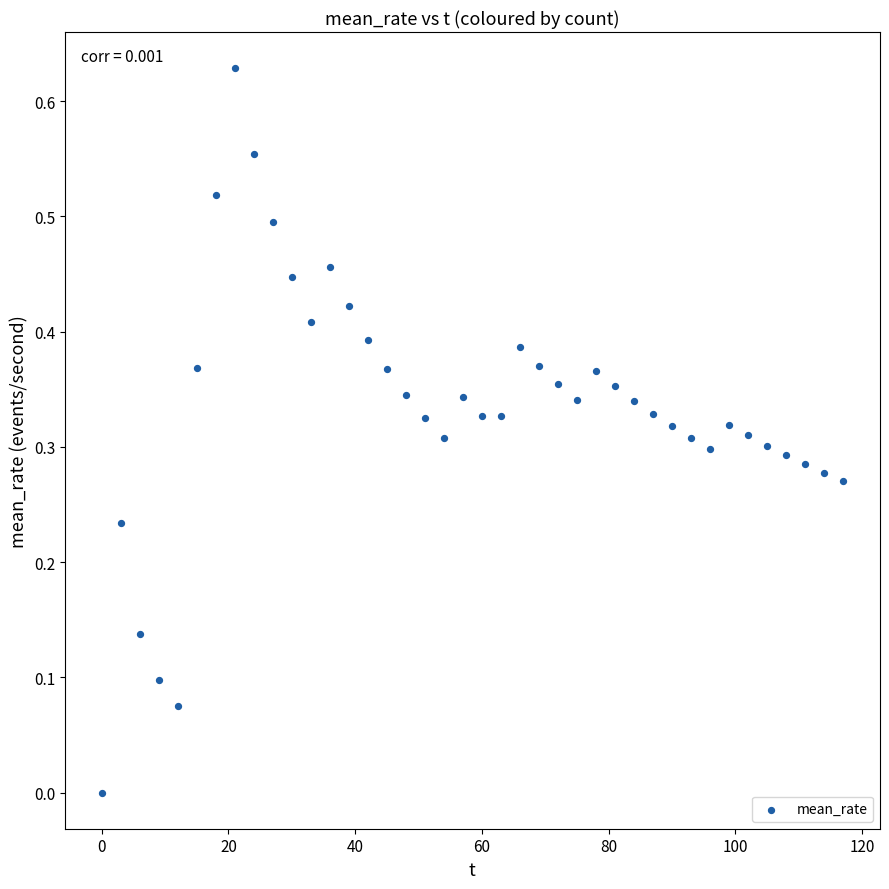

What is the range of X values (max minus min)?

117.0